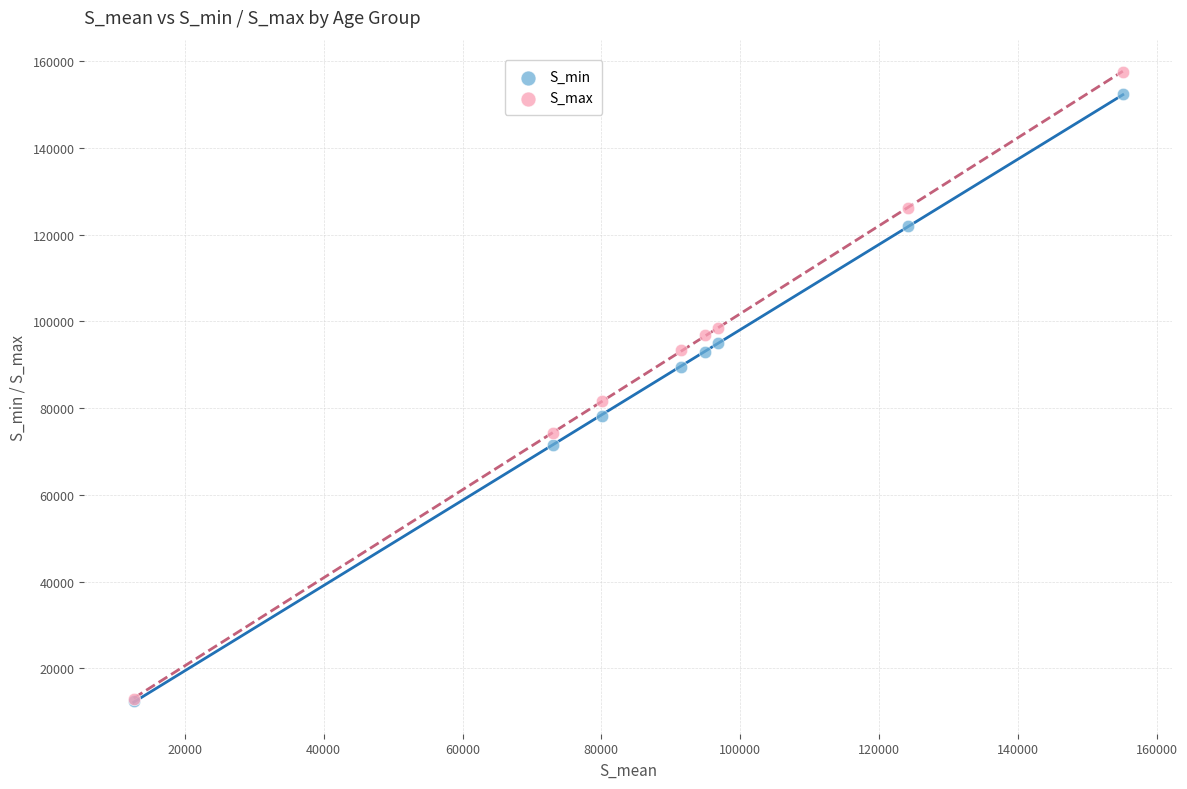

What are all the series names shown in the legend?

S_min, S_max